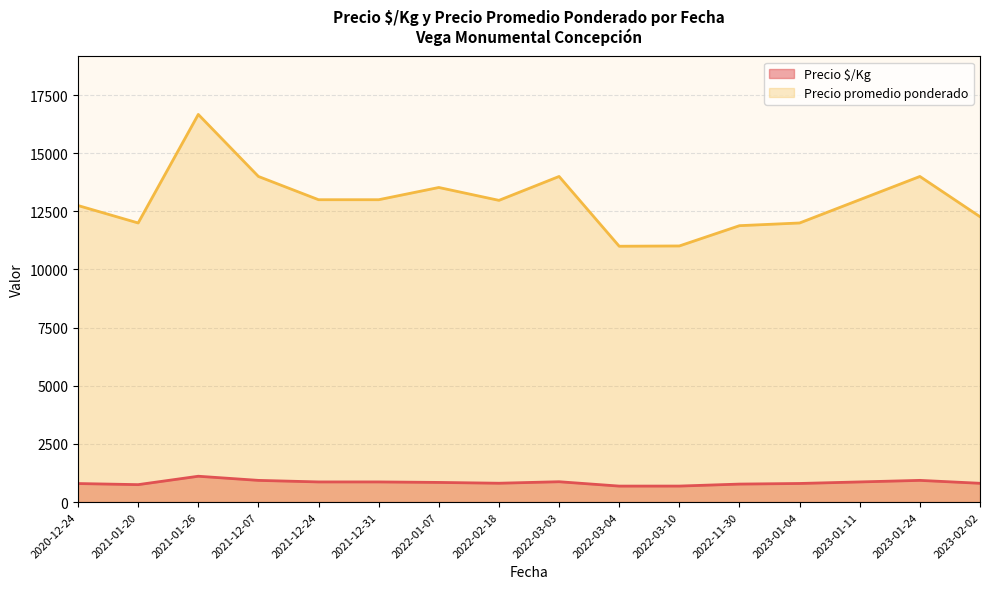

At which label does Precio $/Kg reach its peak?

2021-01-26